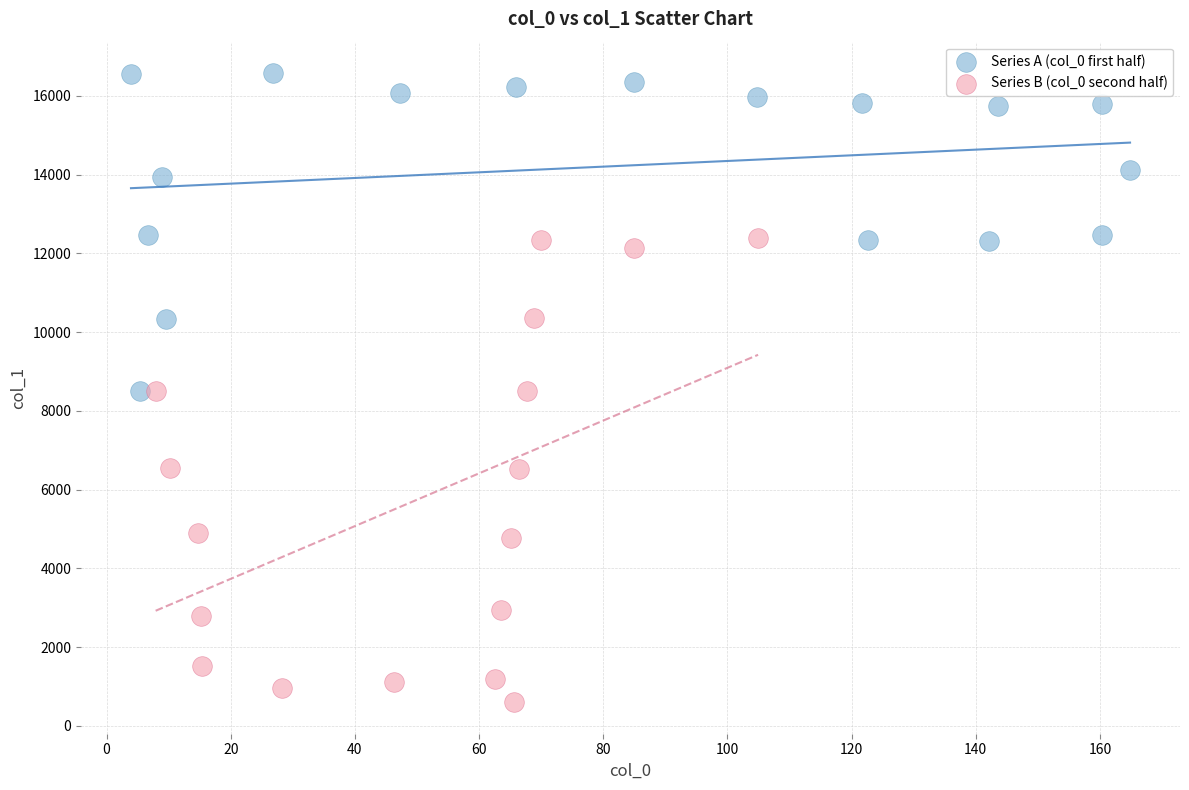

Which series has the largest Y range (max minus min)?

Series B (col_0 second half)